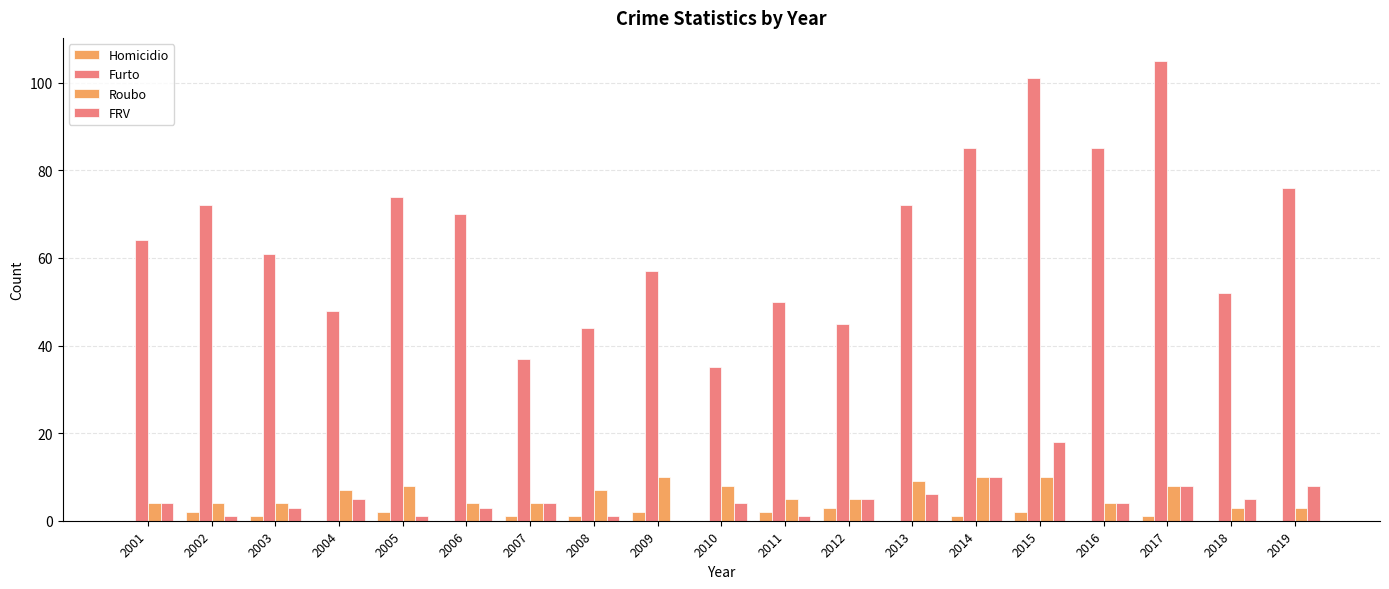

At which category is the sum across all series the highest?

2015